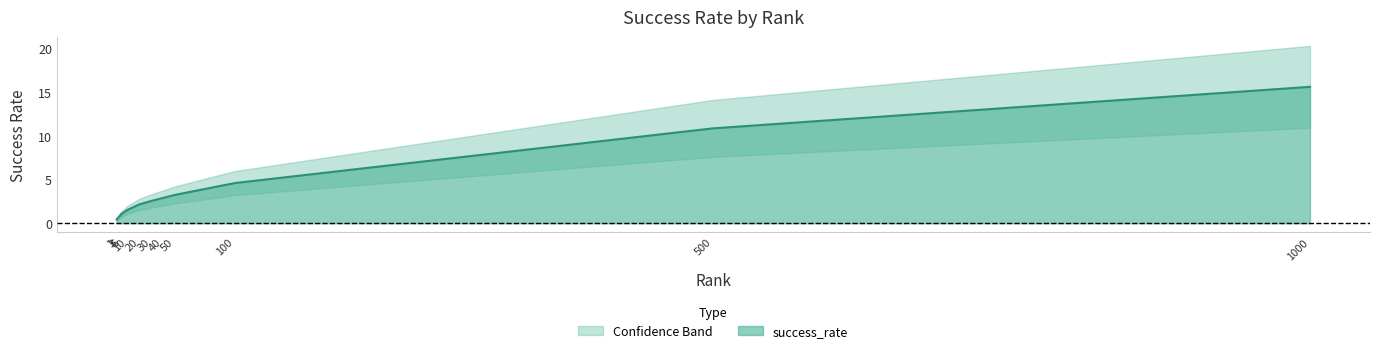

True or false: the data shows 7.0 at 100.0.

False